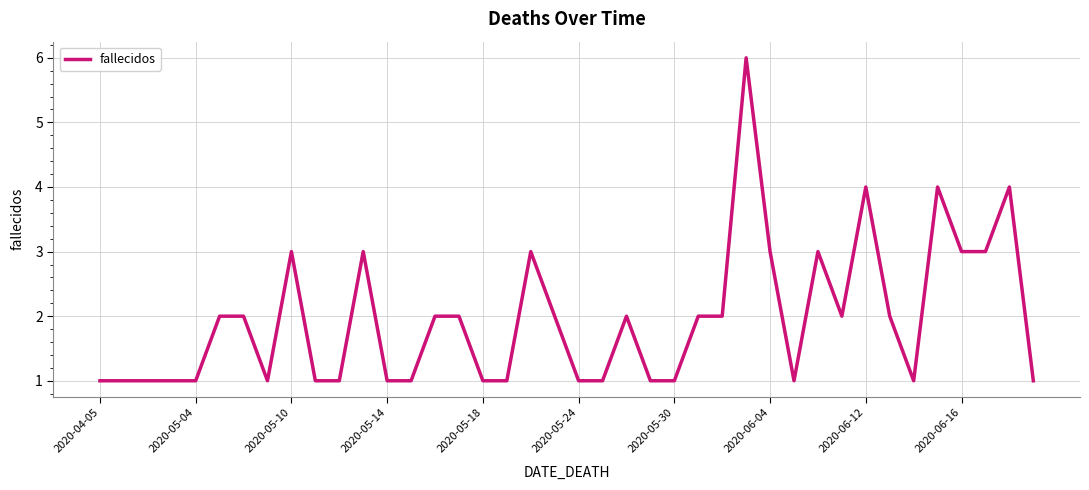

Reading right to left, what are all the values shown in this chart?

1	4	3	3	4	1	2	4	2	3	1	3	6	2	2	1	1	2	1	1	2	3	1	1	2	2	1	1	3	1	1	3	1	2	2	1	1	1	1	1